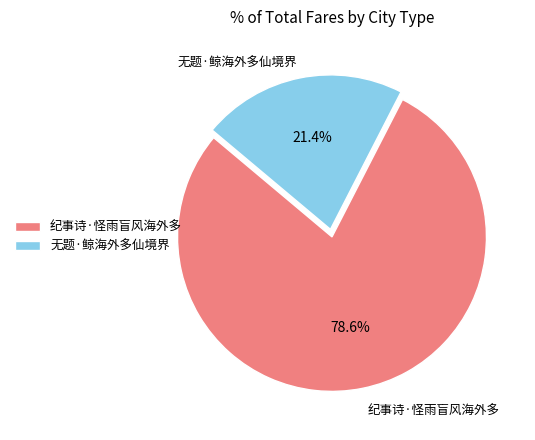

Approximately how many times larger is the value at 纪事诗·怪雨盲风海外多 compared to 无题·鲸海外多仙境界?

3.7